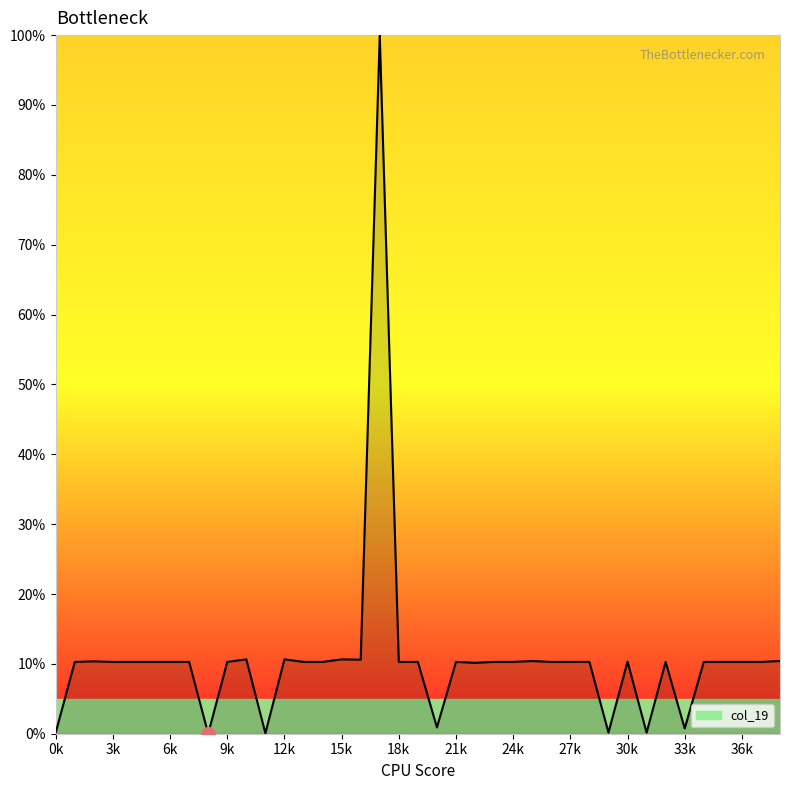

True or false: there are more than 1 points higher than both neighbors.

True